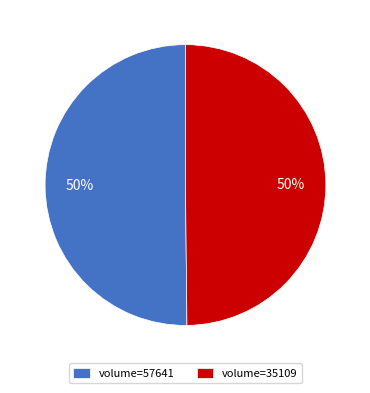

Approximately how many times larger is the value at volume=57641 compared to volume=35109?

1.0